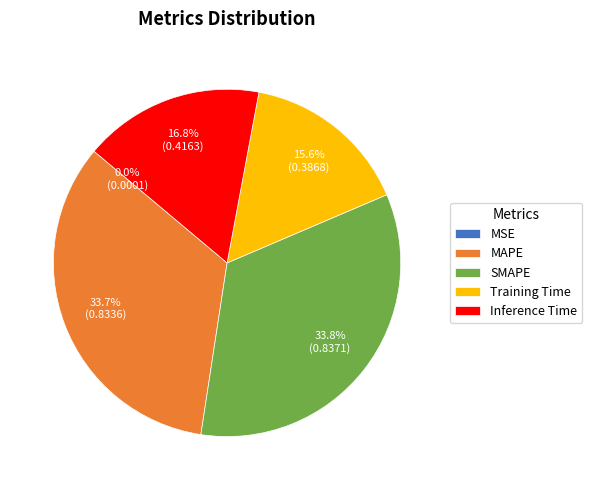

Combined, do Inference Time and MAPE account for over 50%?

Yes